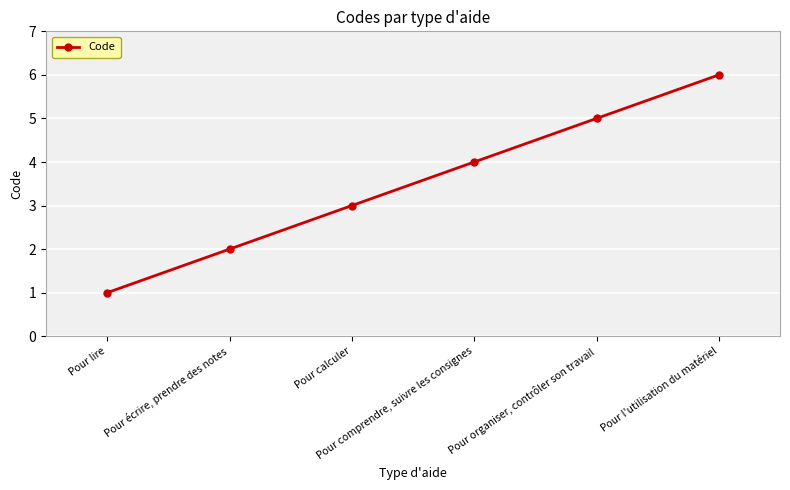

How many lines are shown in the chart?

1